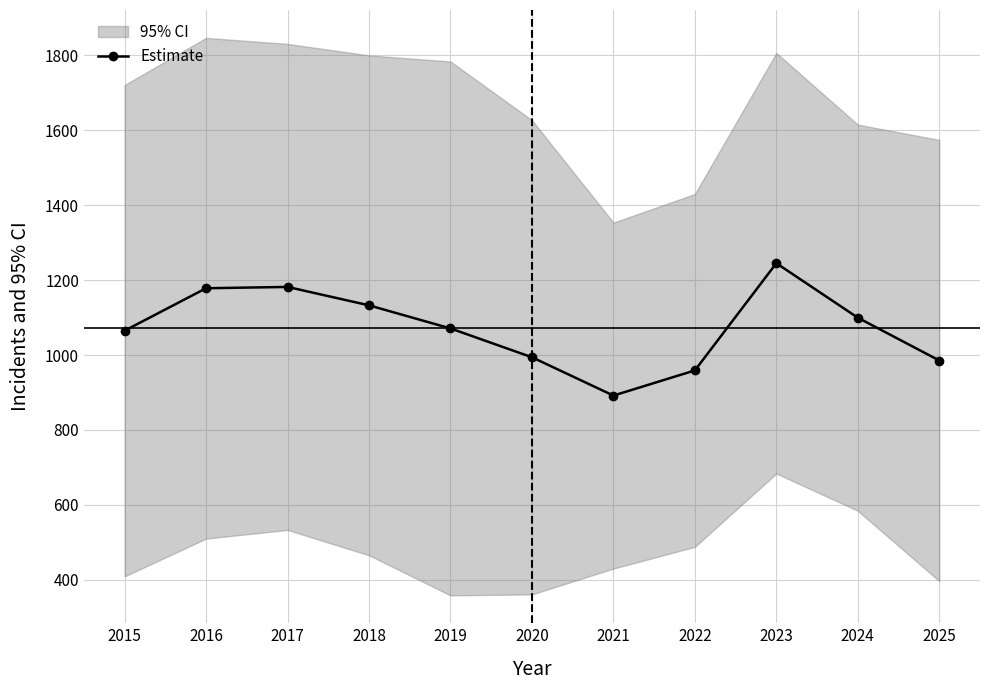

Reading right to left, what are all the values shown in this chart?

985.3	1099.7	1245.2	958.8	891.7	994.0	1071.0	1132.7	1181.8	1178.3	1065.0